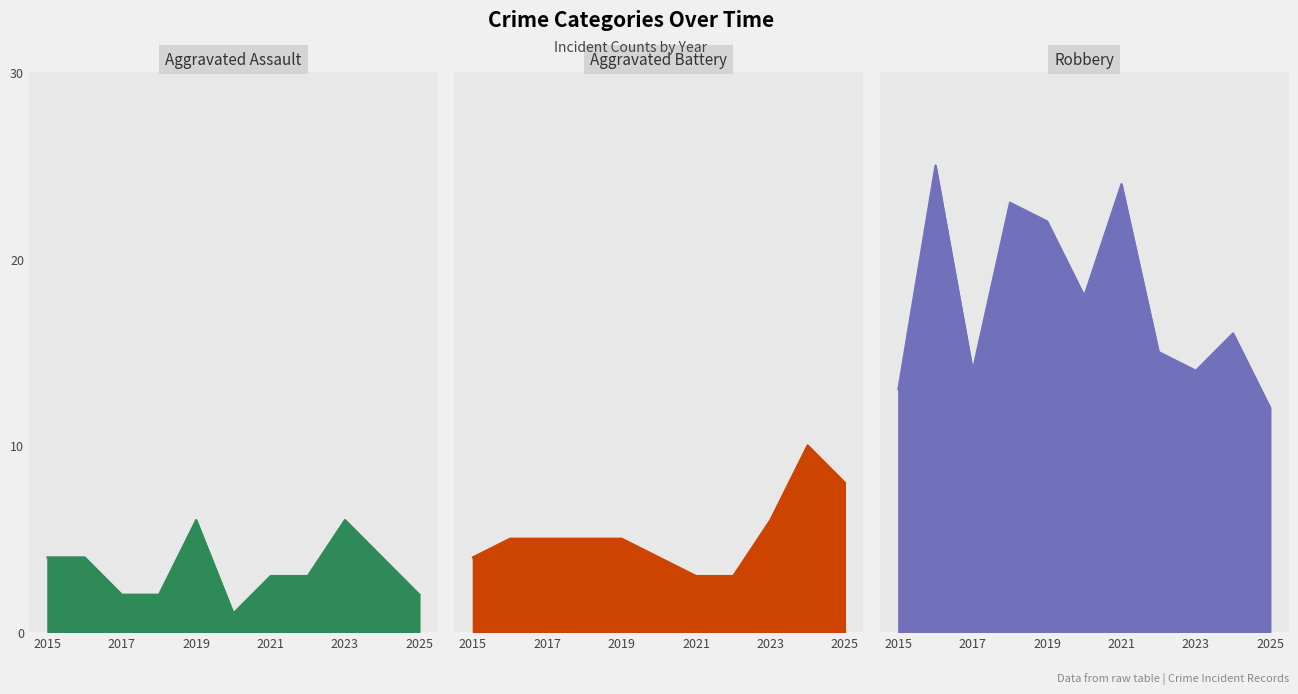

Is it true that Aggravated Assault equals 1 at 2020?

True